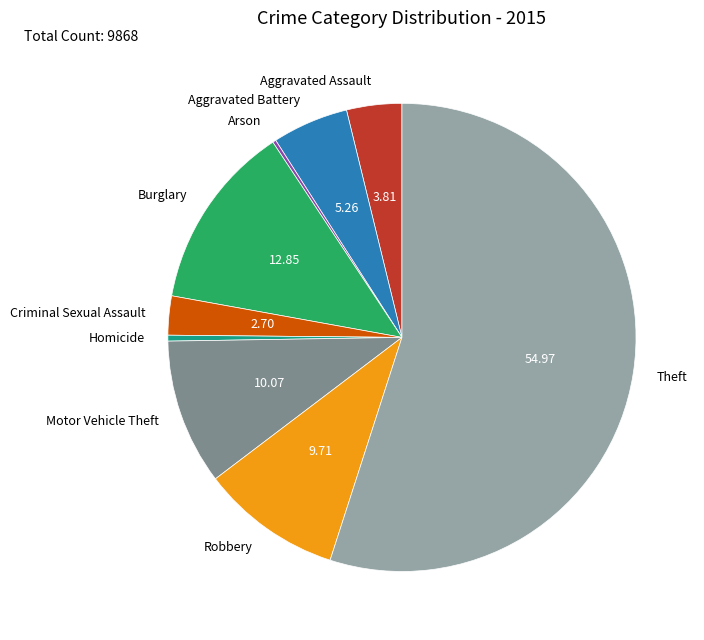

Which slice represents more than half of the pie?

Theft